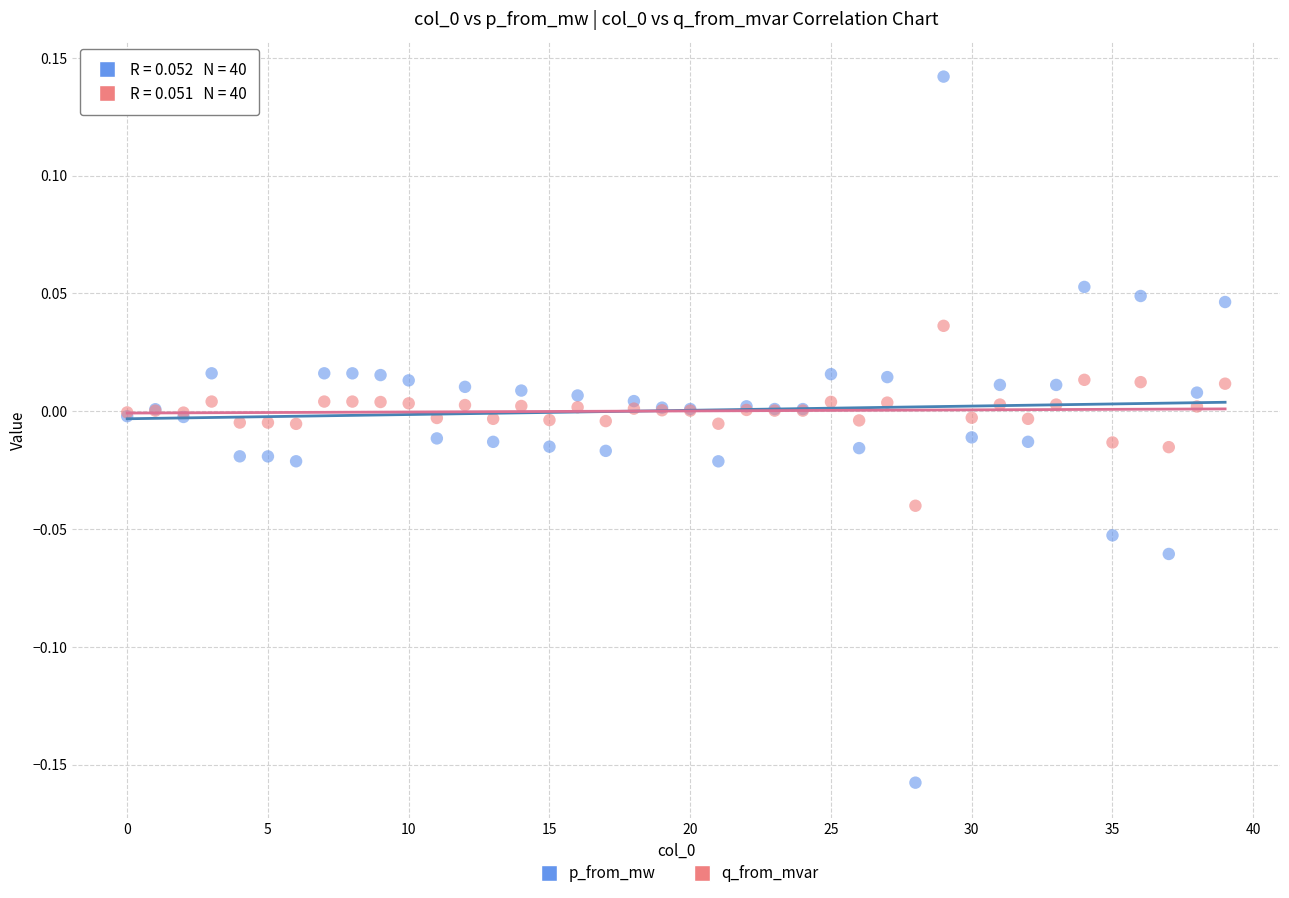

Which series reaches the minimum Y coordinate?

p_from_mw